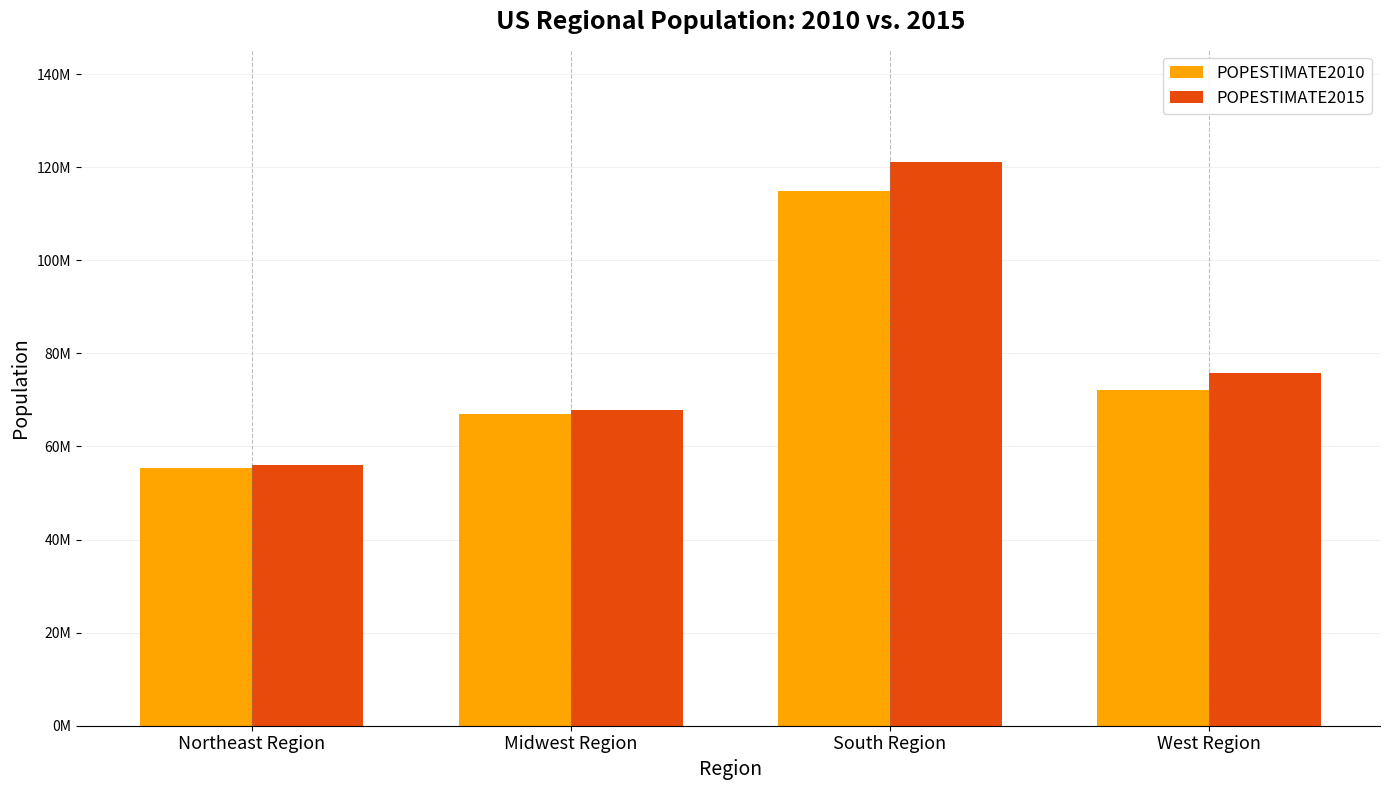

Reading left to right, extract all data points from this chart.

POPESTIMATE2010: 55380134	66974416	114866680	72100436
POPESTIMATE2015: 56034684	67860583	120997341	75742555